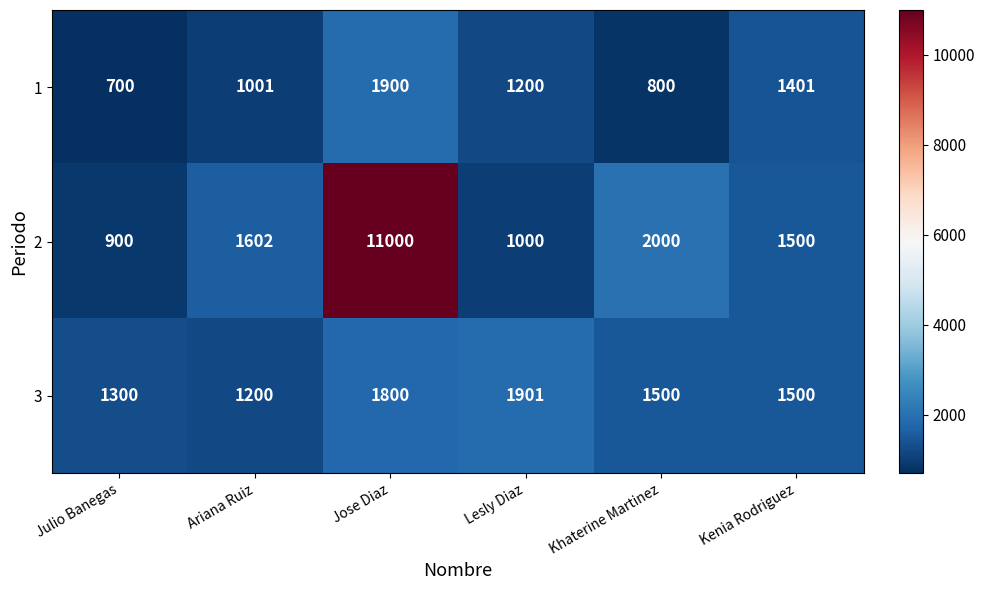

Which series has the widest spread of values?

2